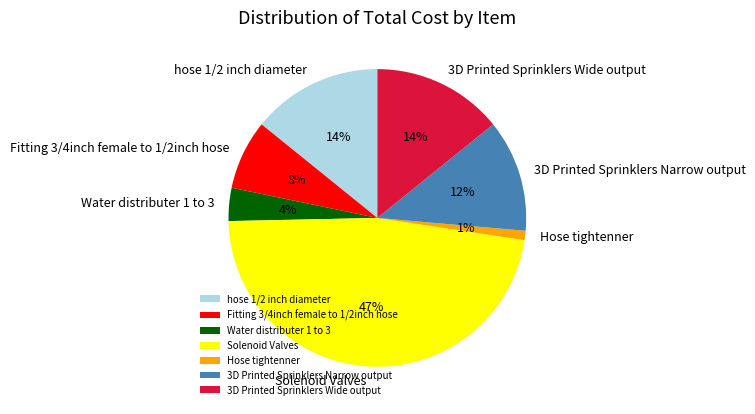

Is it true that 3D Printed Sprinklers Narrow output is 12% of the pie?

True